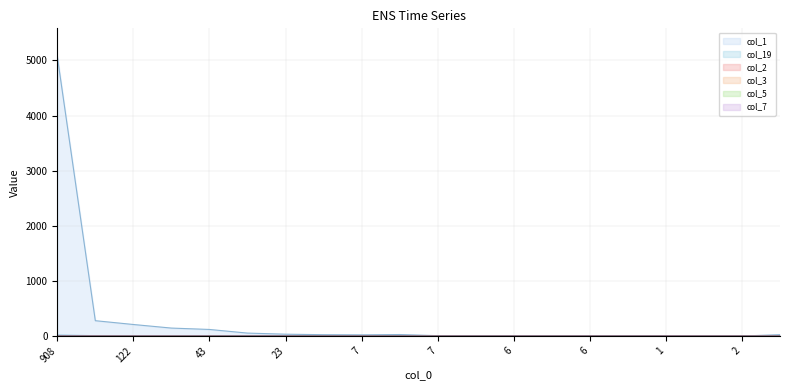

What is the highest value of the col_2 series?

2